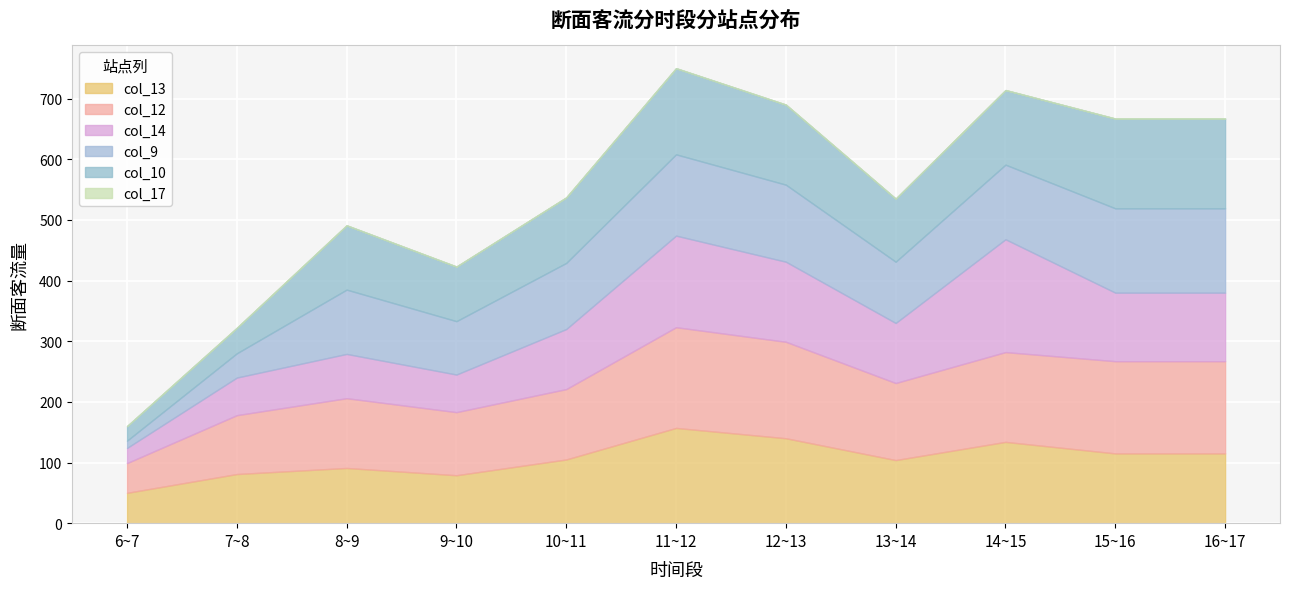

Which has a higher value, 6~7 or 14~15?

14~15